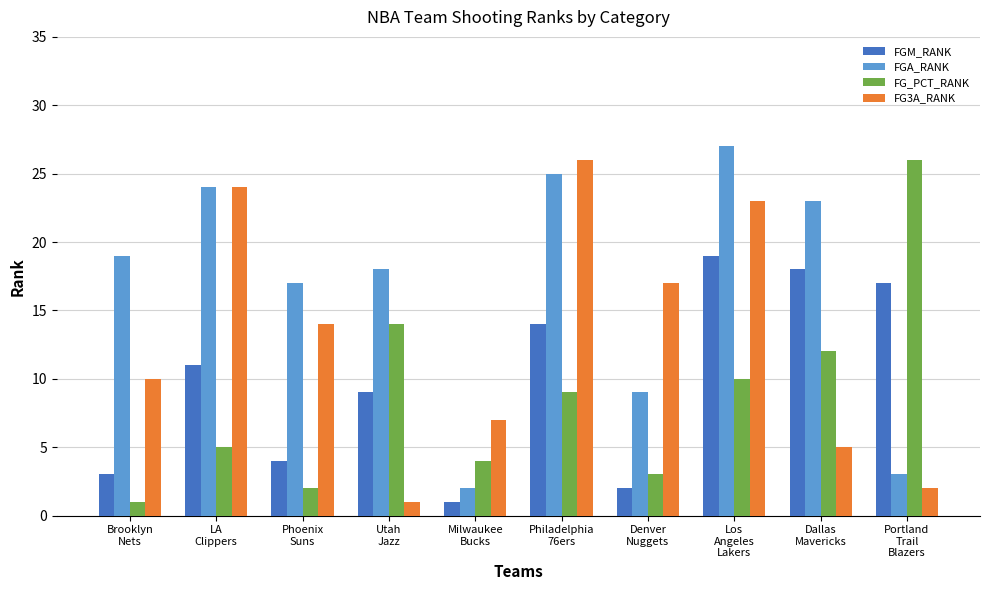

What is the difference between the second highest and second lowest values in the FGM_RANK series?

16